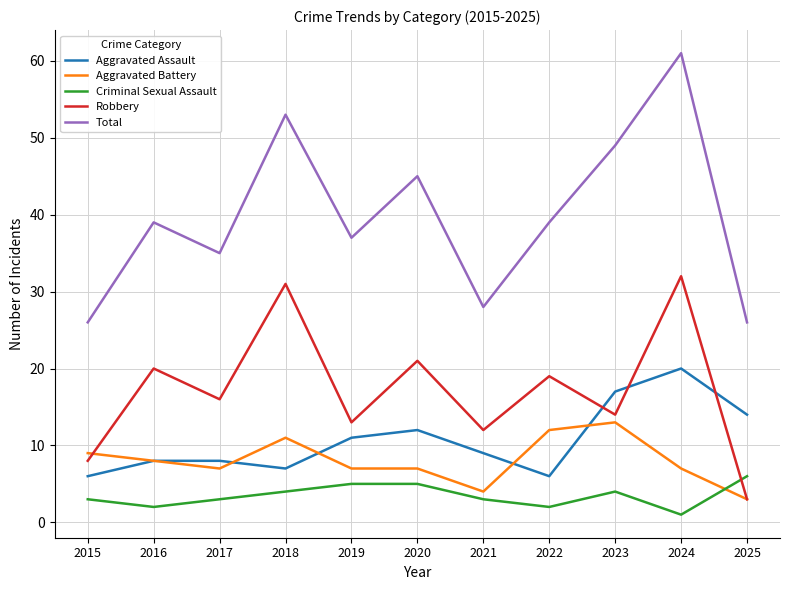

What value does the Total series have at 2022, to the nearest 10?

40